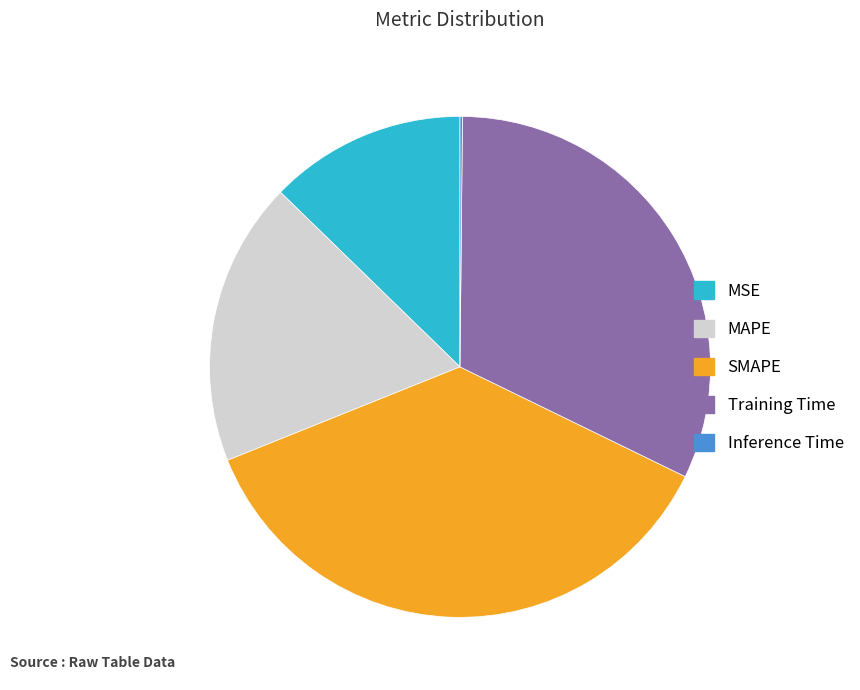

Do SMAPE and Training Time together represent more than half of the pie?

Yes